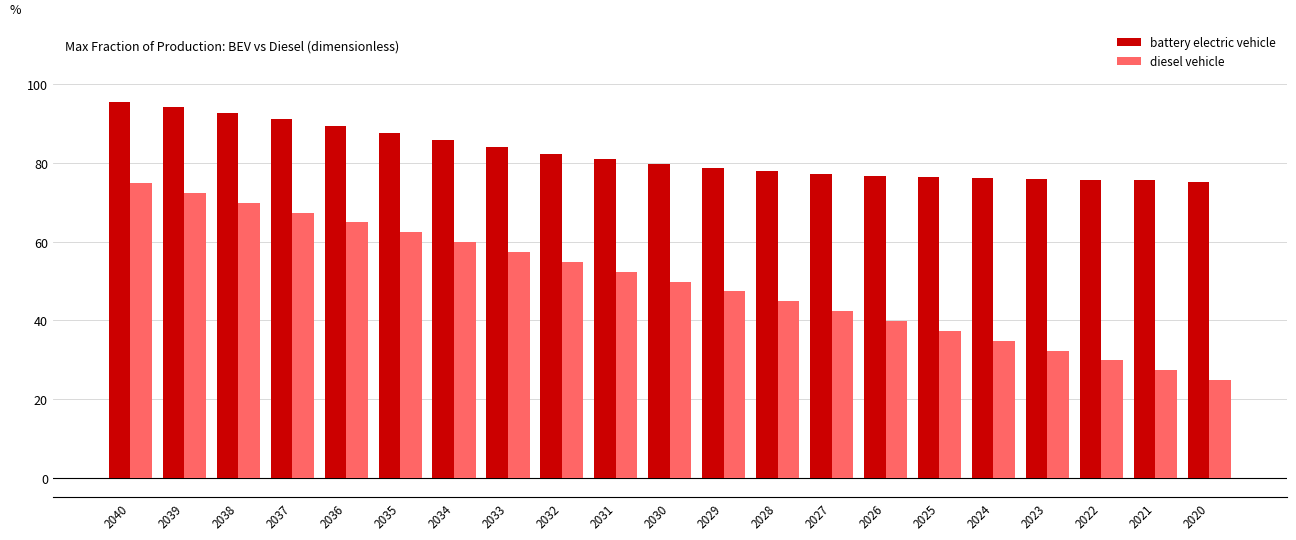

Is the value of battery electric vehicle at 2025 greater than the value of diesel vehicle at 2023?

Yes